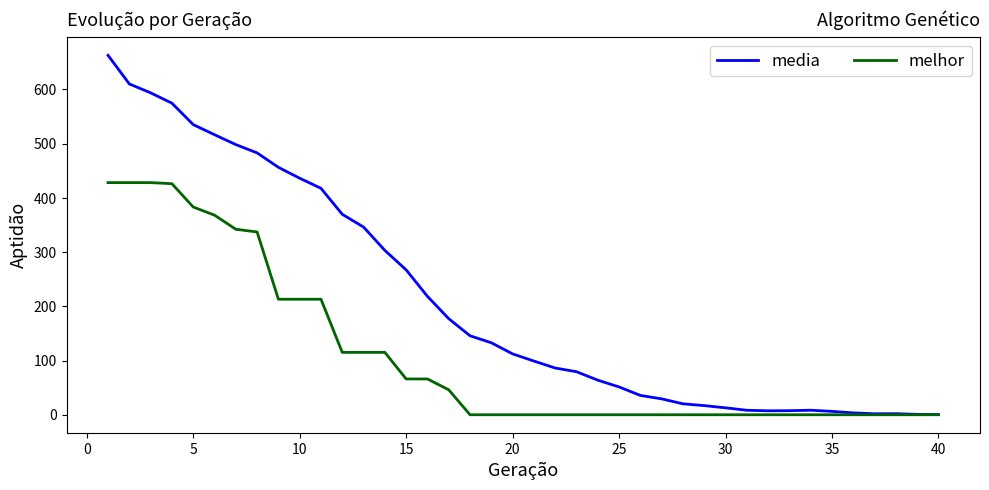

What is the maximum value for media?

662.7